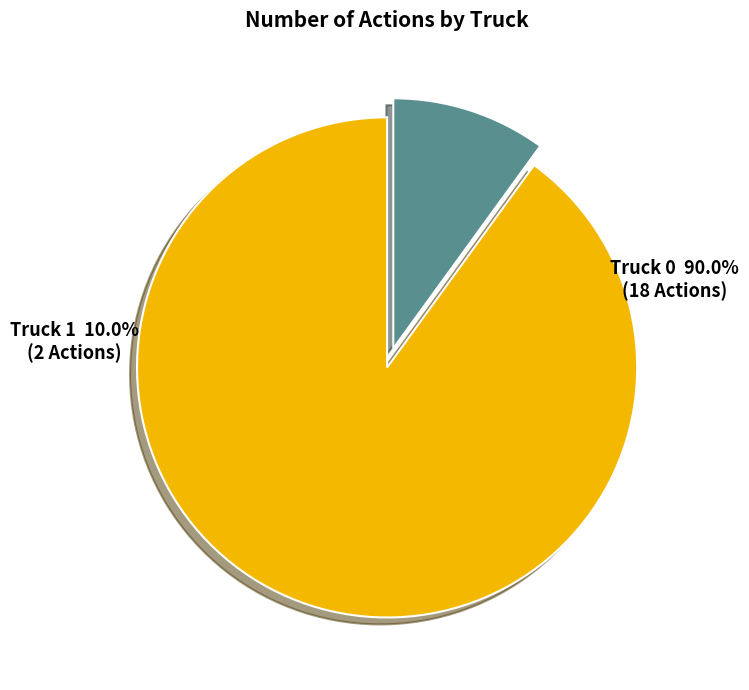

The Truck 0 slice represents 90% of the pie. True or false?

True